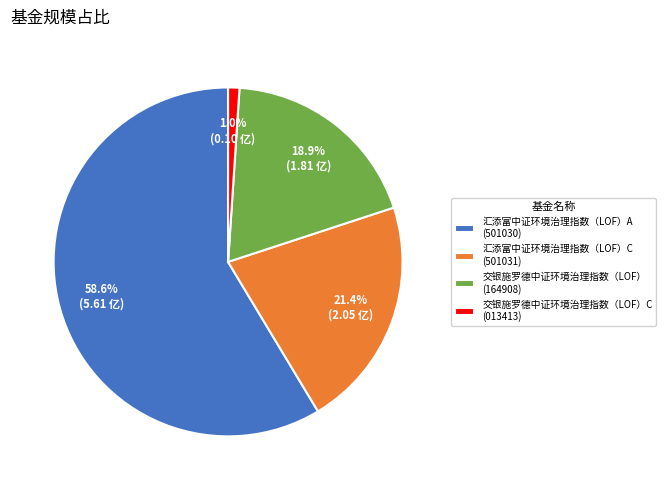

To the nearest percent, what is the difference between the largest and smallest slice percentages?

58%